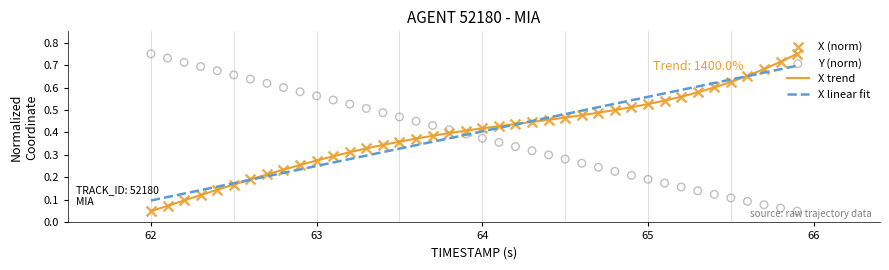

Which series has the widest spread of Y values?

X trend